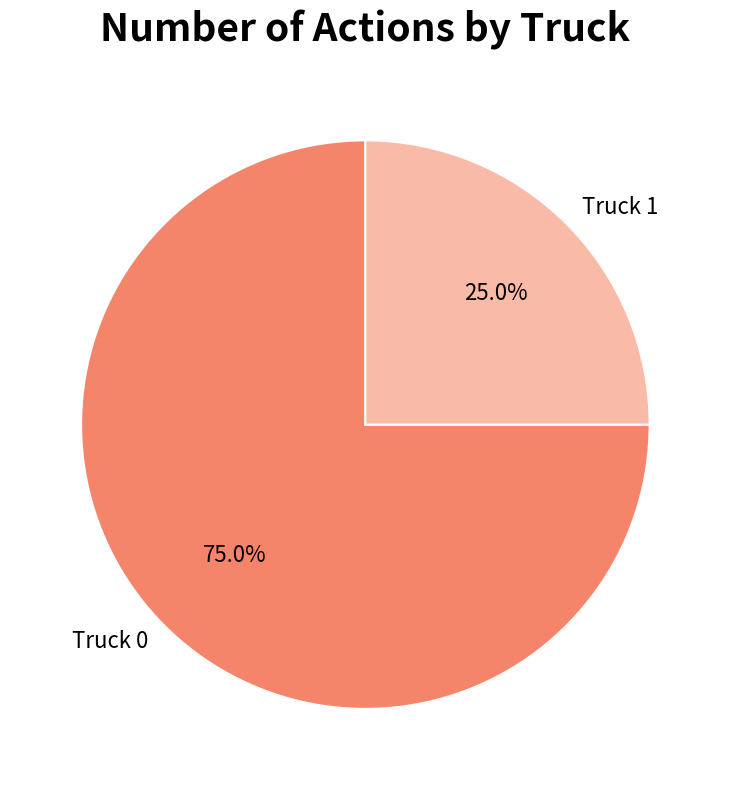

Does Truck 0 represent more than half of the total?

Yes